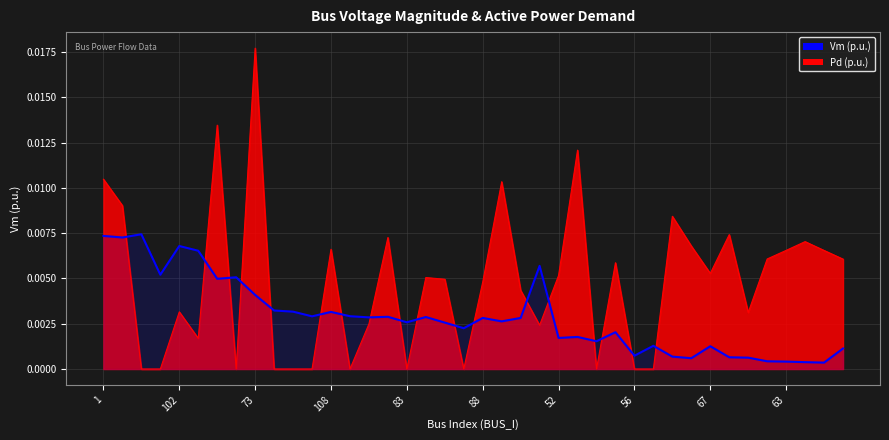

List the series in order of their overall mean, highest first.

Pd (p.u.), Vm (p.u.)